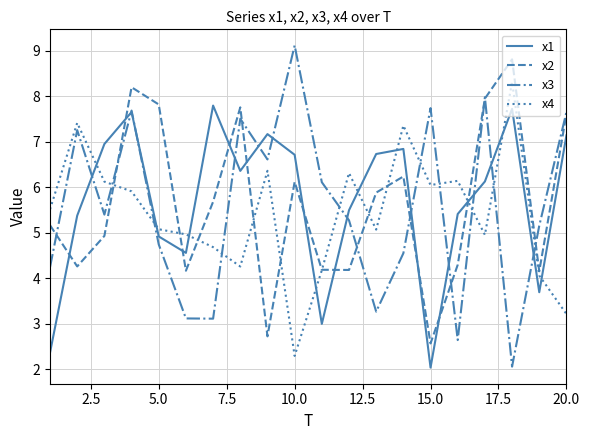

Which series has the widest spread of values?

x3